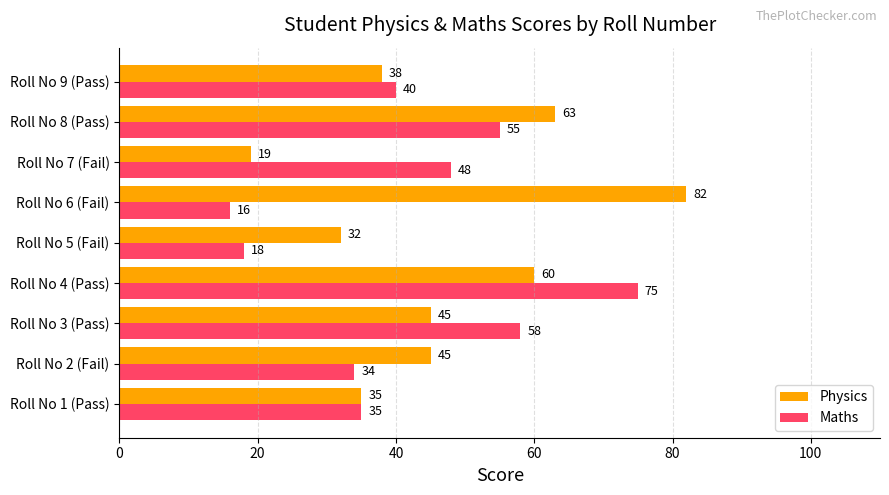

Which series changed the most between Roll No 2 (Fail) and Roll No 3 (Pass)?

Maths